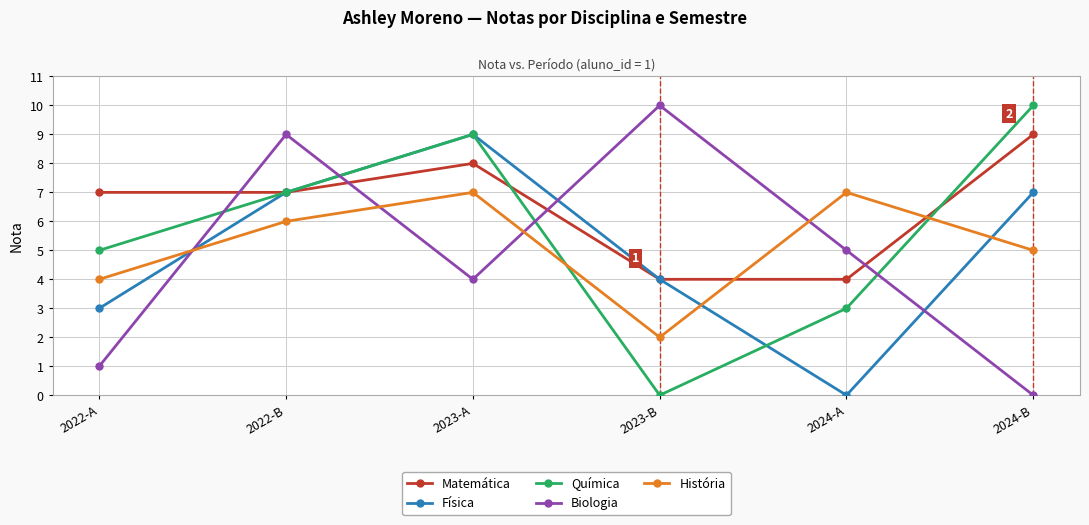

What is the label of the 3rd point from the right?

2023-B